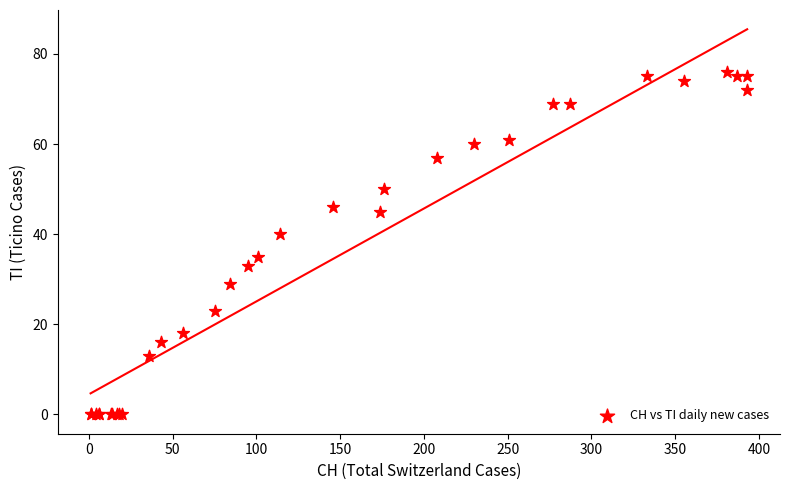

What Y value in the scatter plot is closest to 38?

40